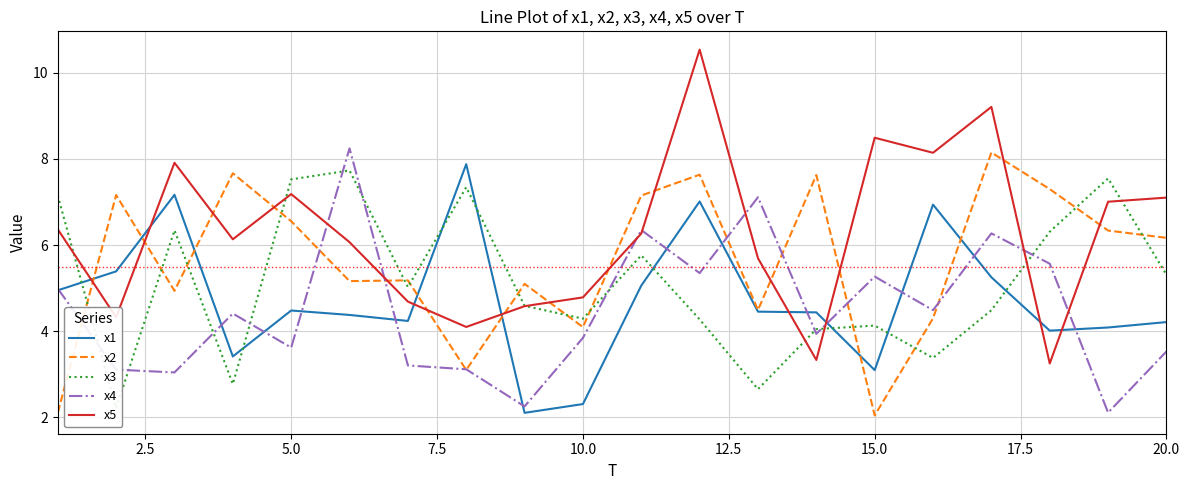

What is the minimum value for x4?

2.1